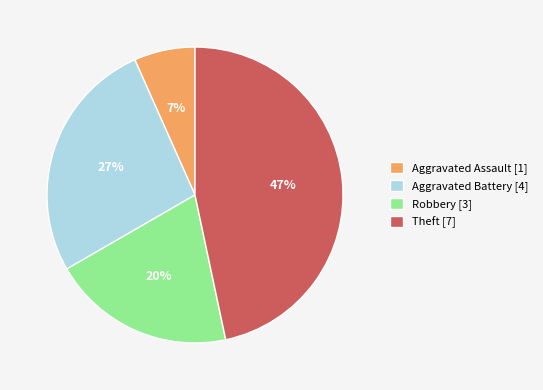

Which slice is the largest?

Theft